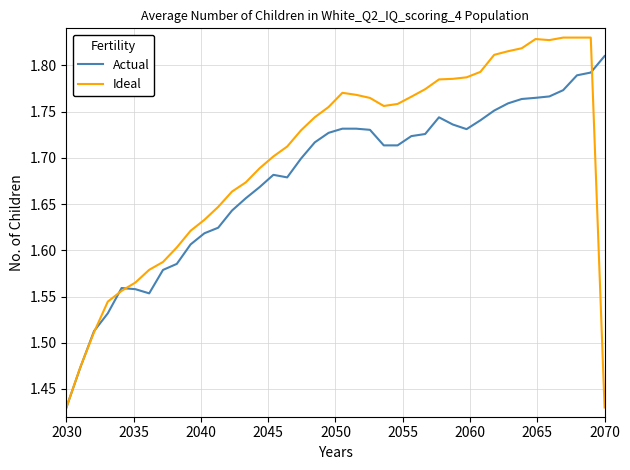

Rank the series by their maximum value, from lowest to highest.

Actual, Ideal